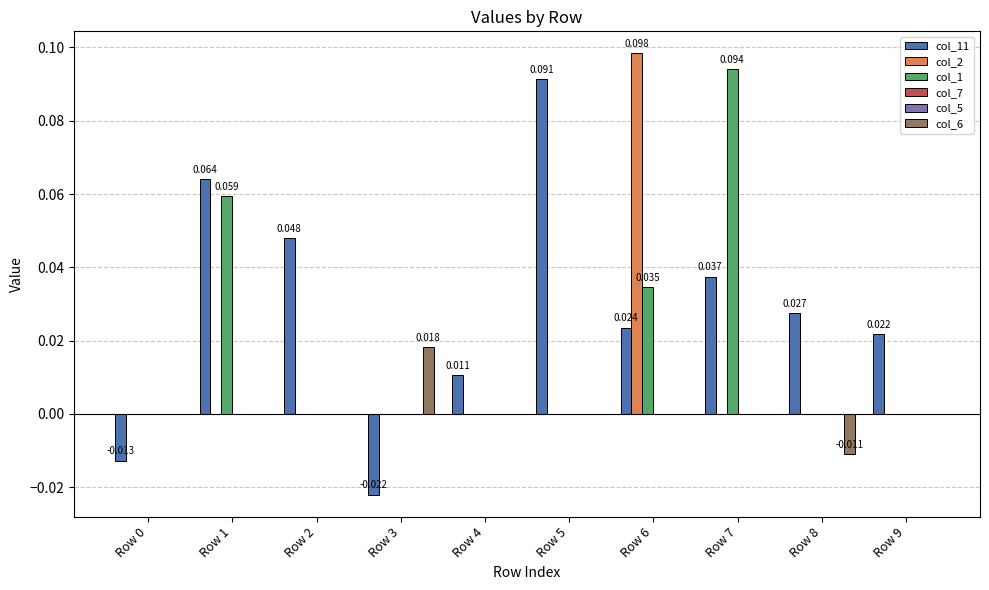

How many bars are there in total?

60